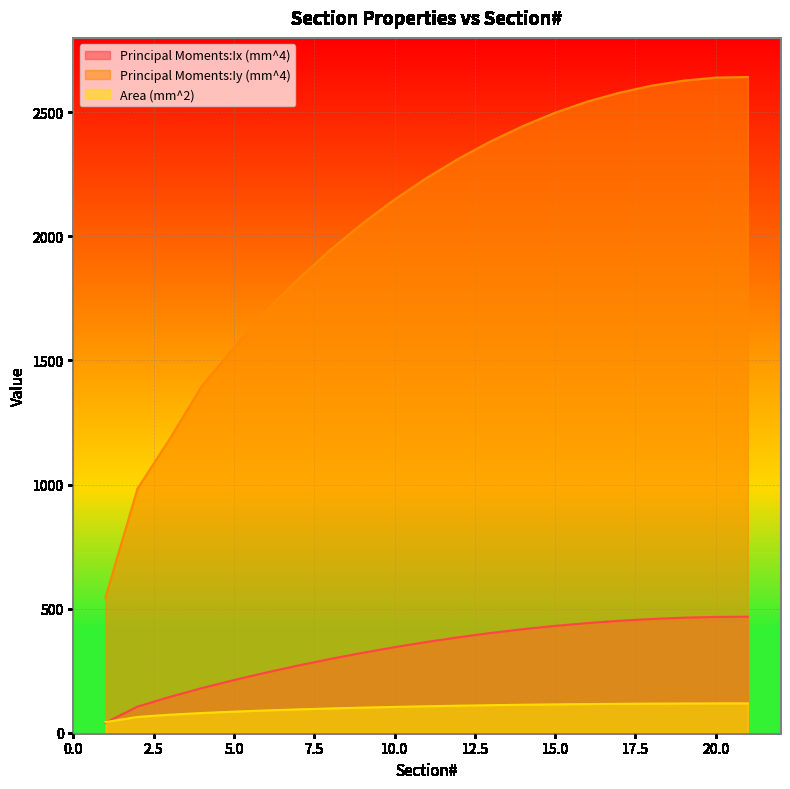

Which has a higher value, 1 or 6?

6